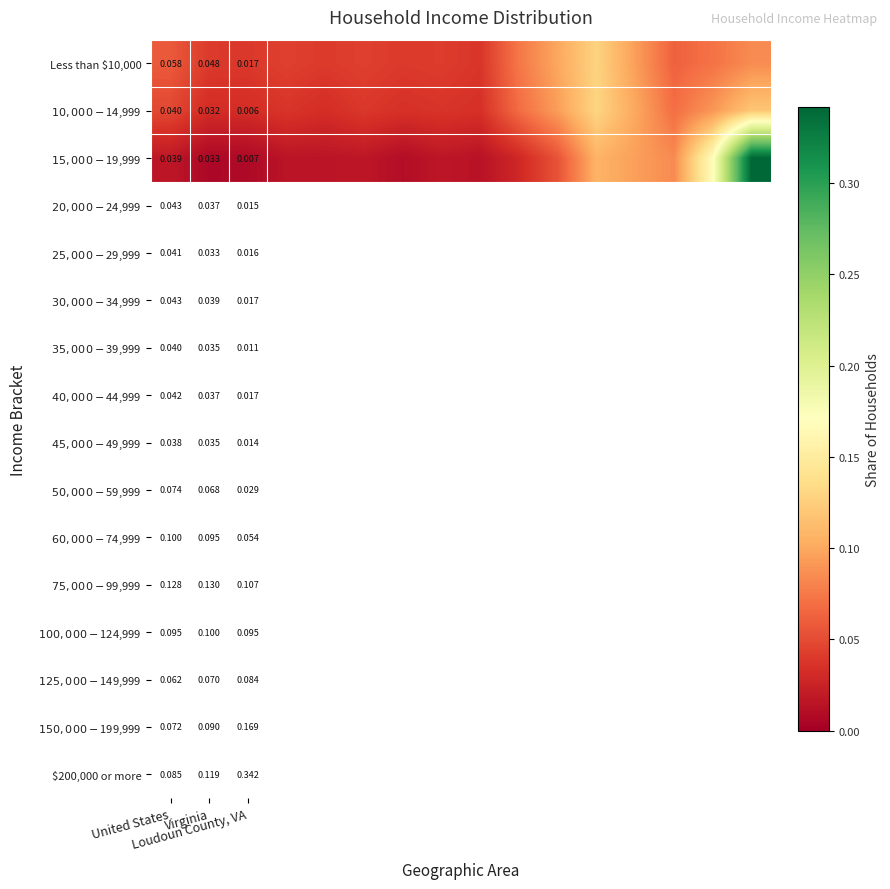

What is the highest value of the Less than $10,000 series?

0.1